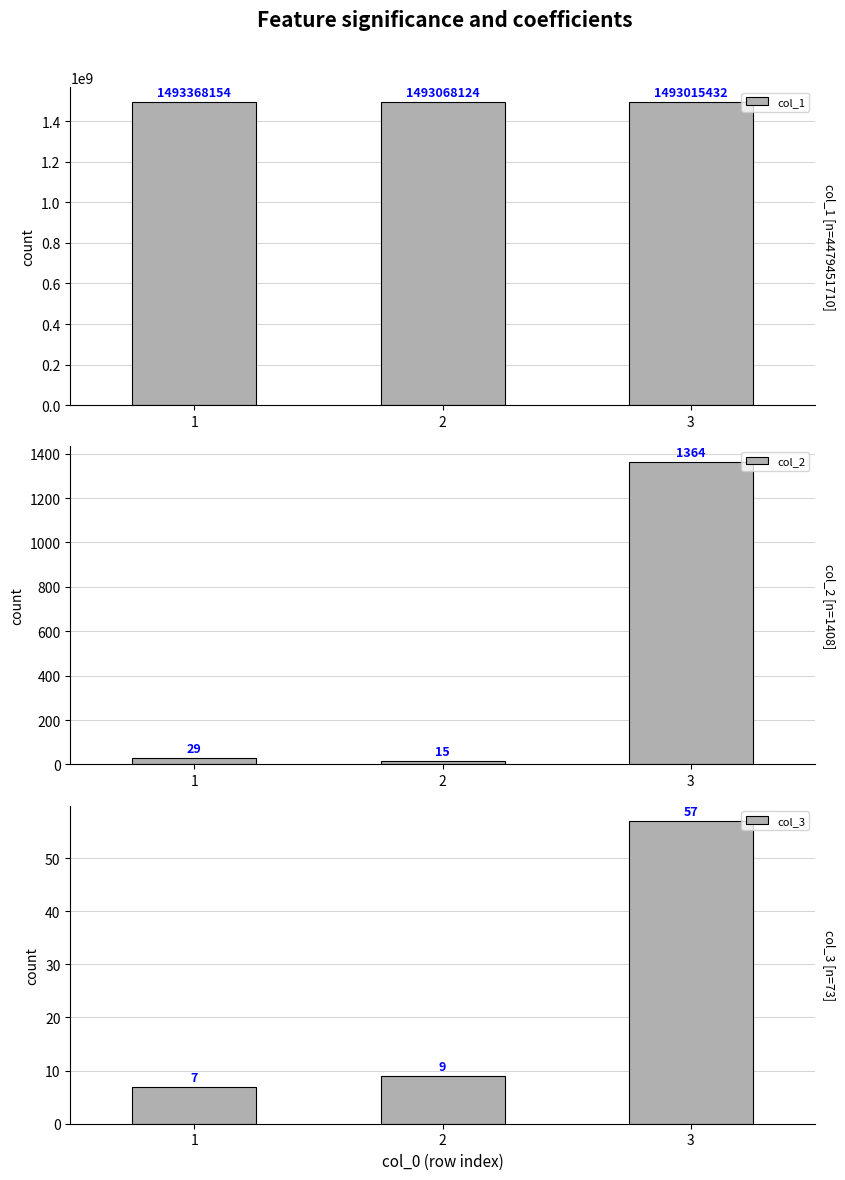

What are all the series names shown in the legend?

col_1, col_2, col_3